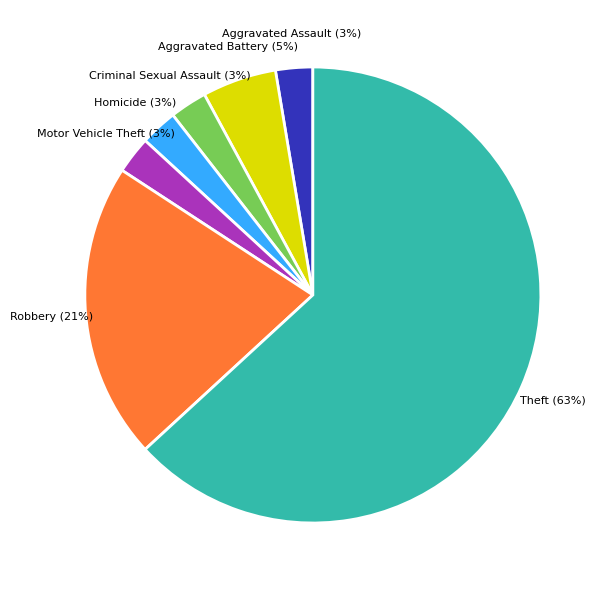

Is there any slice that represents more than half of the pie?

Yes